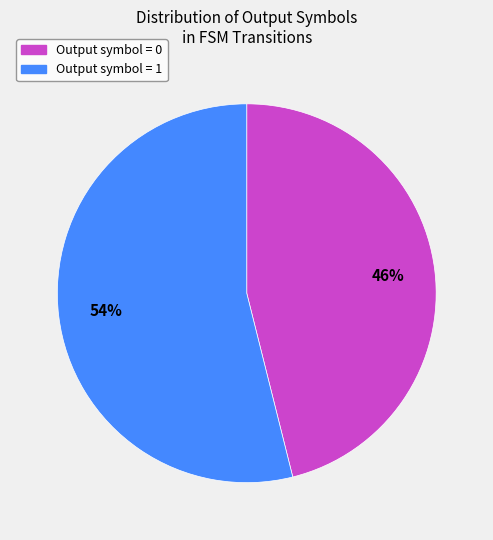

To the nearest percent, what is the average slice percentage?

50%